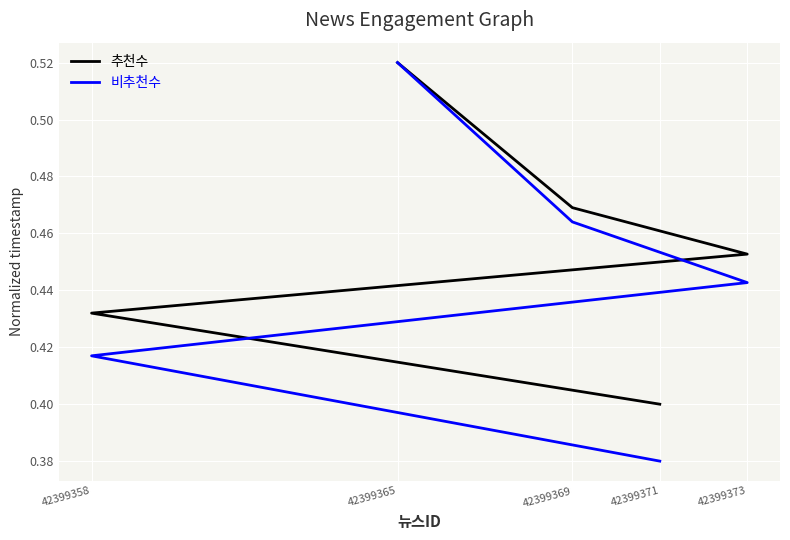

True or false: 추천수 and 비추천수 intersect in this chart.

False